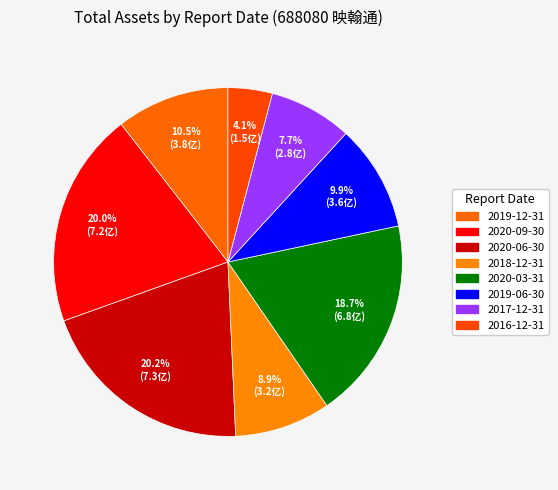

Between 2018-12-31 and 2020-03-31, which is larger?

2020-03-31